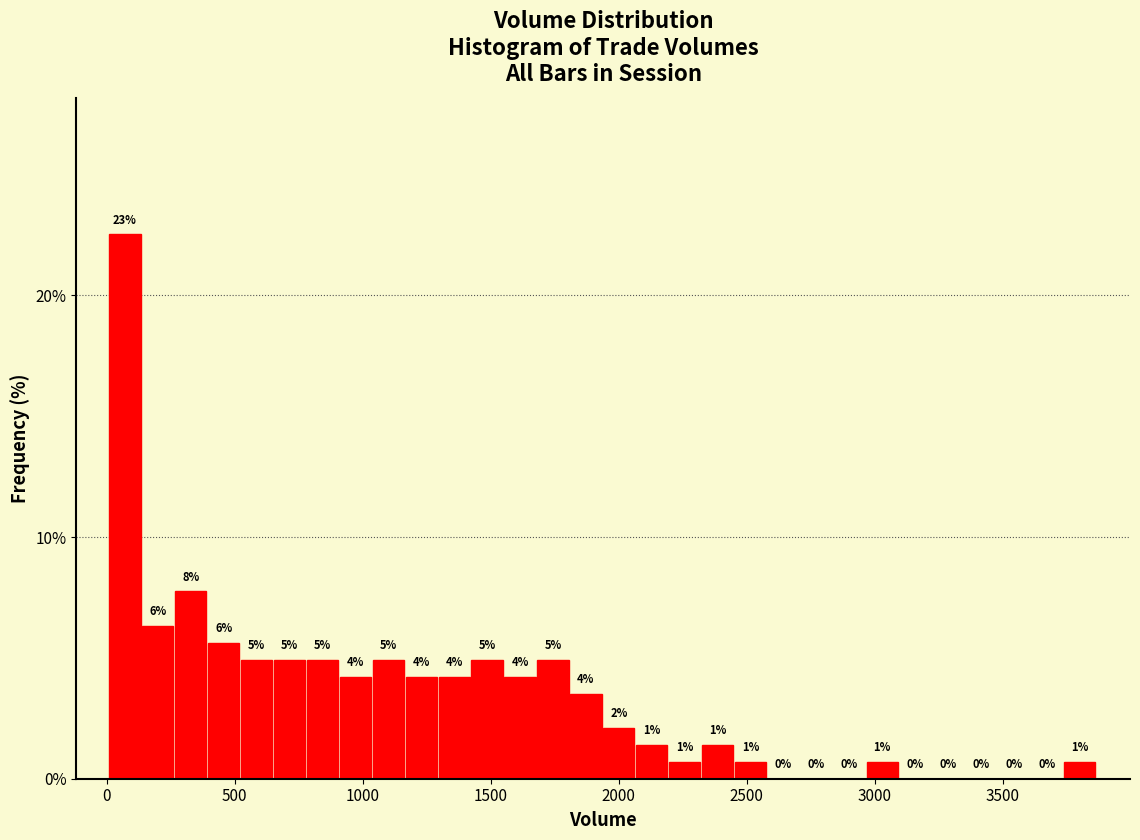

Around what value on the x-axis is the tallest bar? Give the approximate position of its centre, as read against the axis.

50